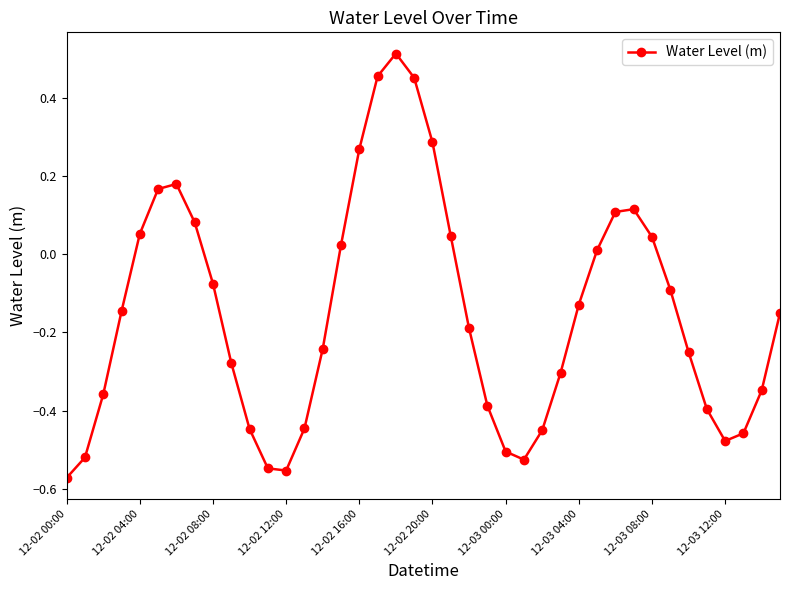

How many points are higher than both their immediate neighbors (excluding endpoints)?

3